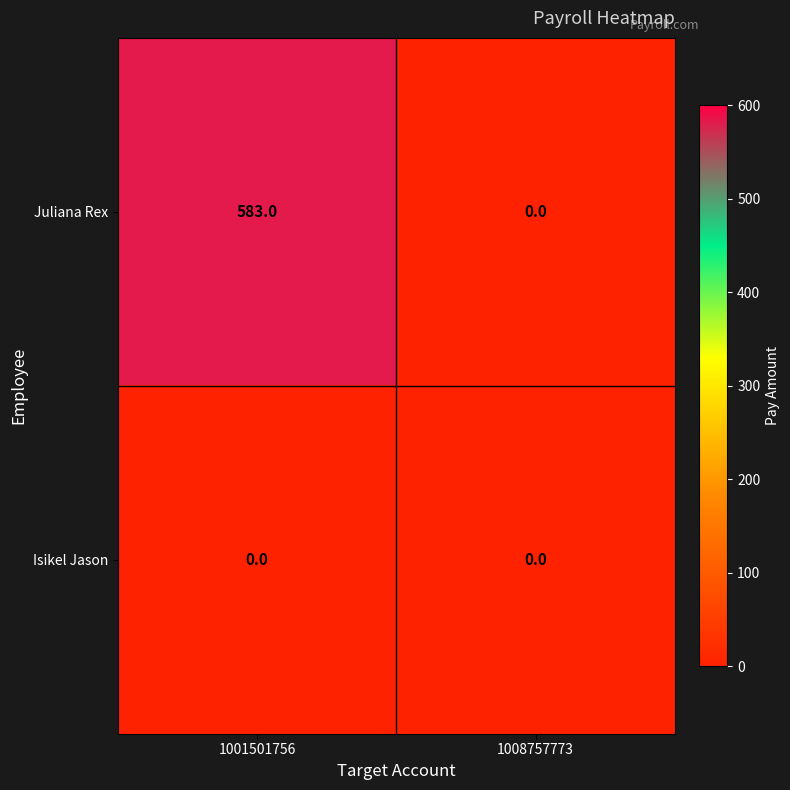

What is the difference between the maximum and minimum values in the Juliana Rex series?

583